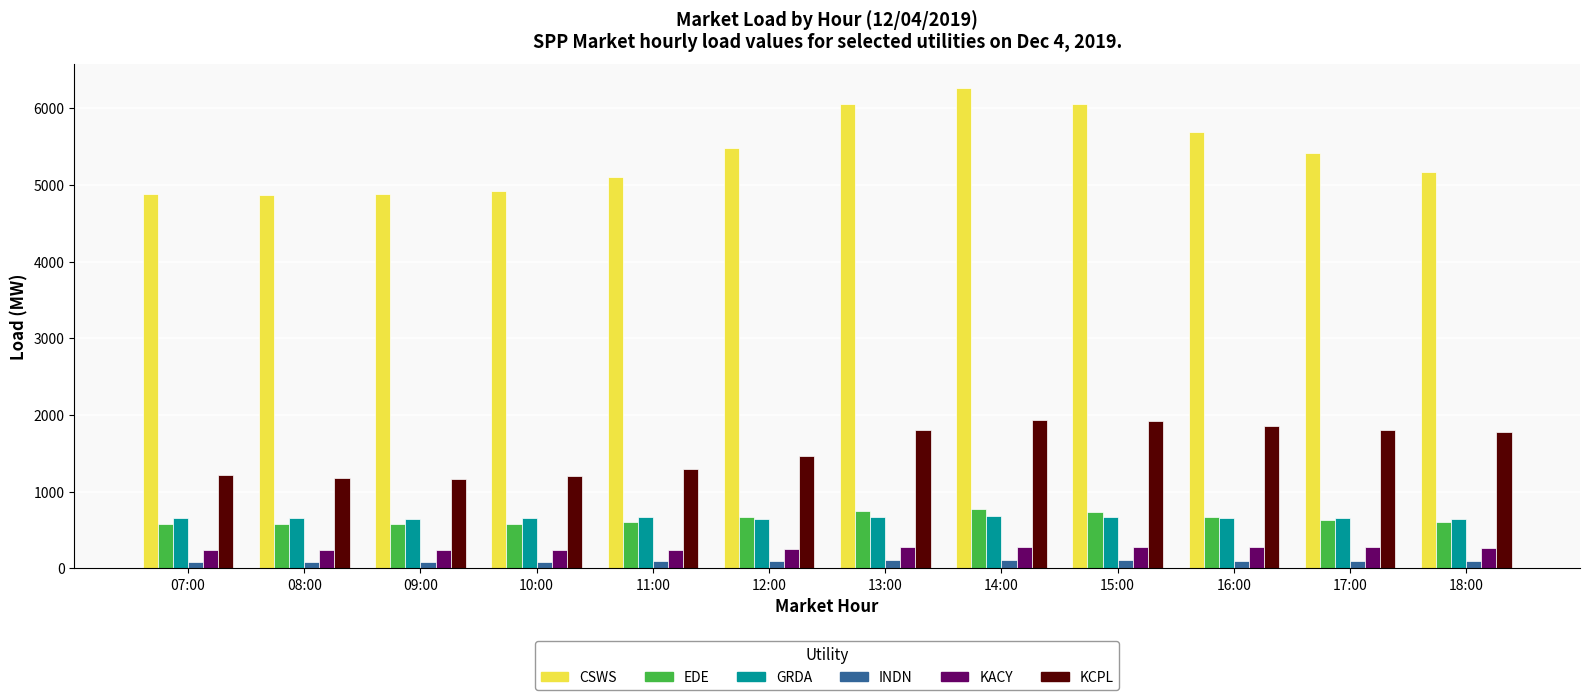

Which series changed the most between 11:00 and 14:00?

CSWS